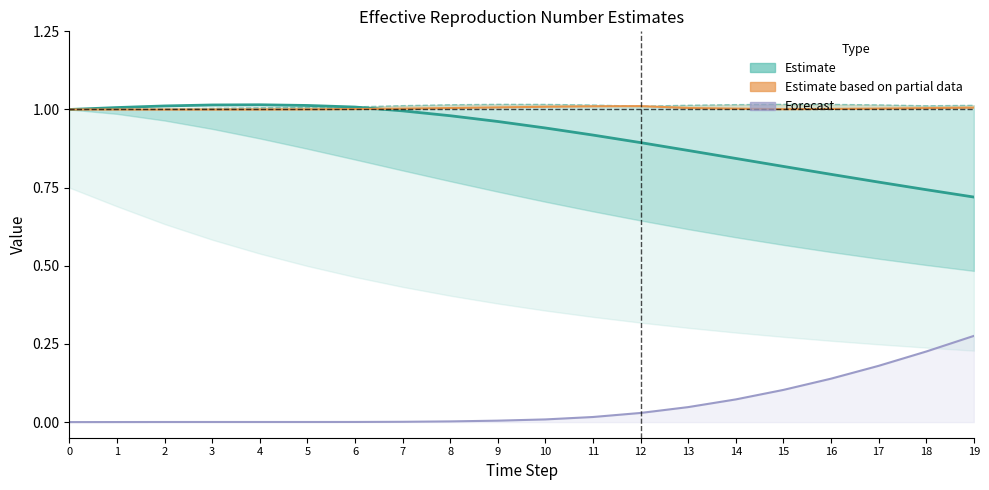

How many data points does each series have?

20